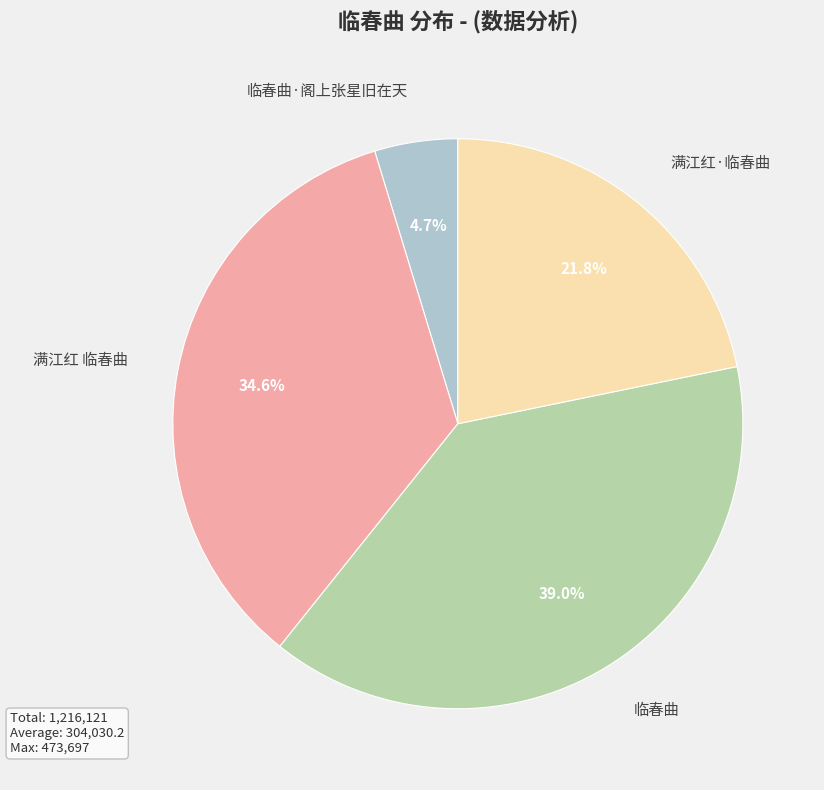

Count the number of slices in the pie.

4